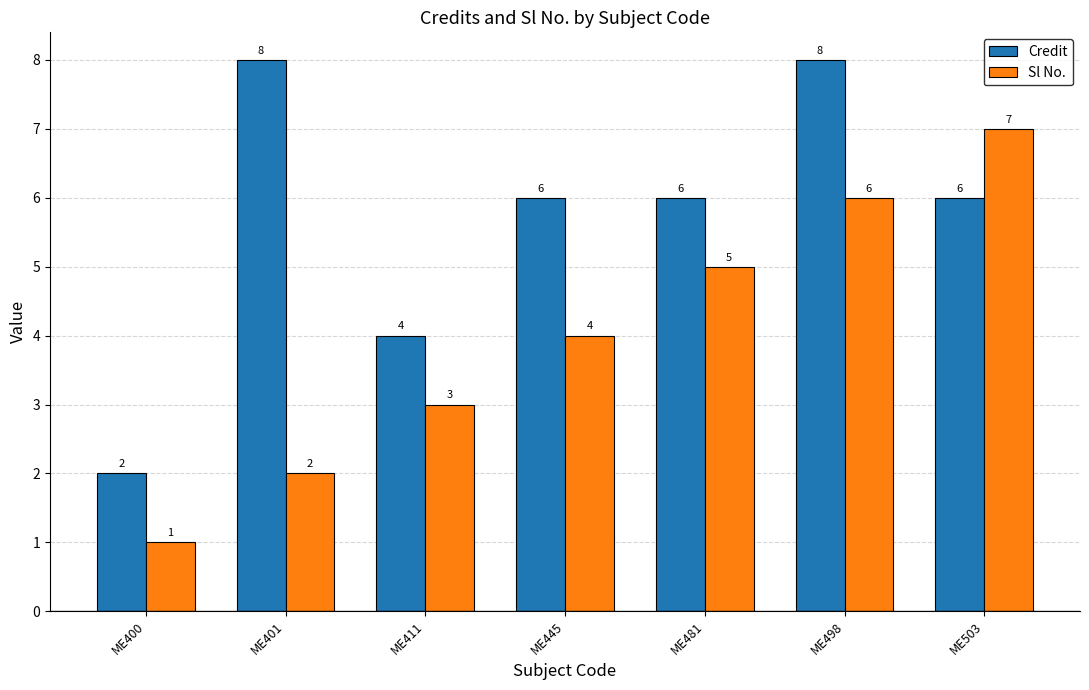

What is the total value across all series at ME481?

11